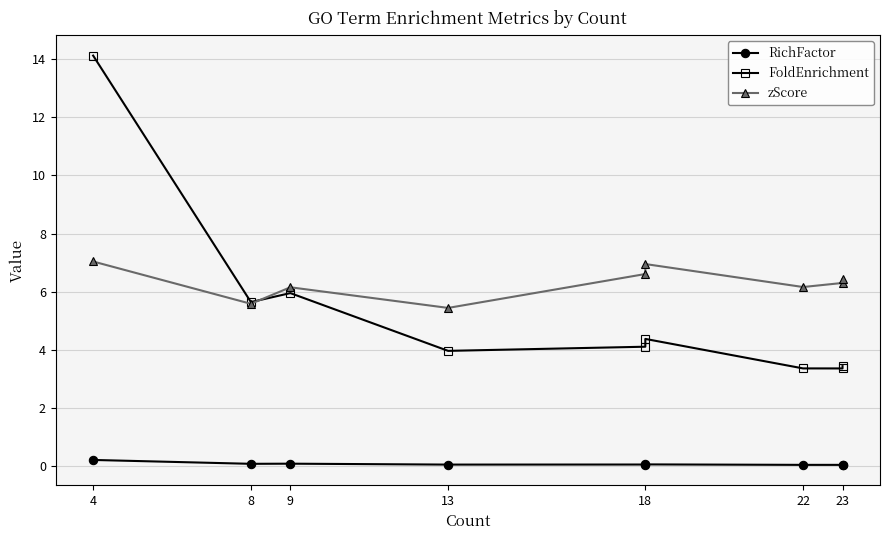

In FoldEnrichment, how many points are higher than both neighbors (excluding endpoints)?

2